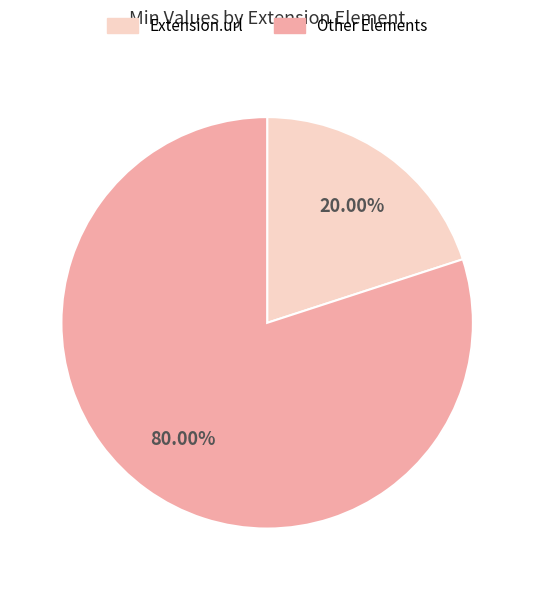

Is there a majority slice in this chart?

Yes